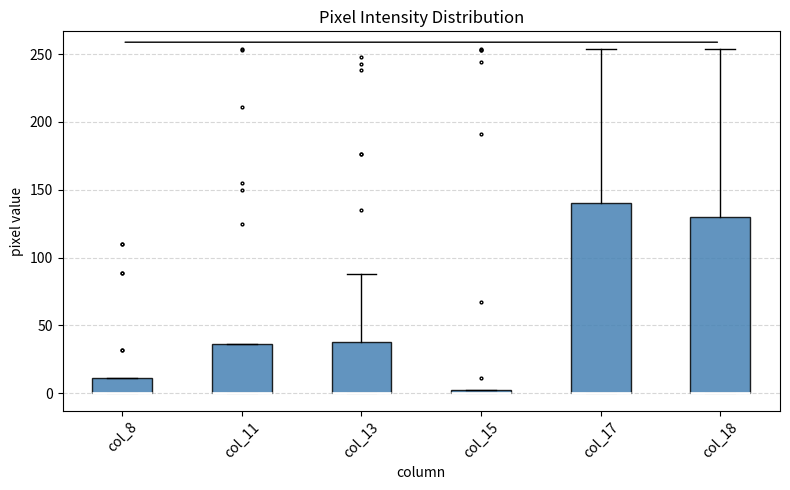

Which box is the tallest, from its lower edge to its upper edge?

col_17